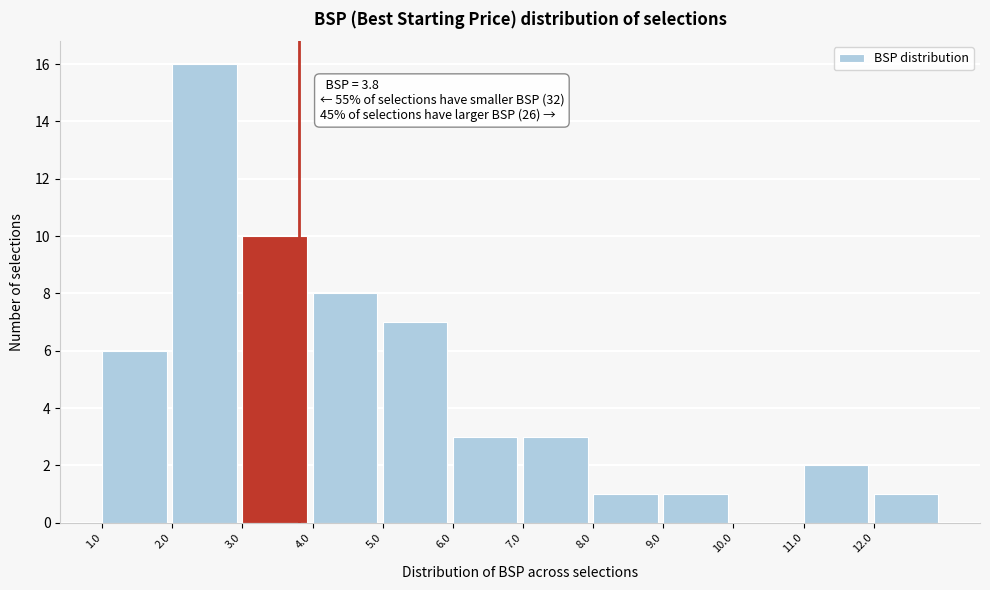

Over which range of the x-axis is the bar tallest?

2 to 3